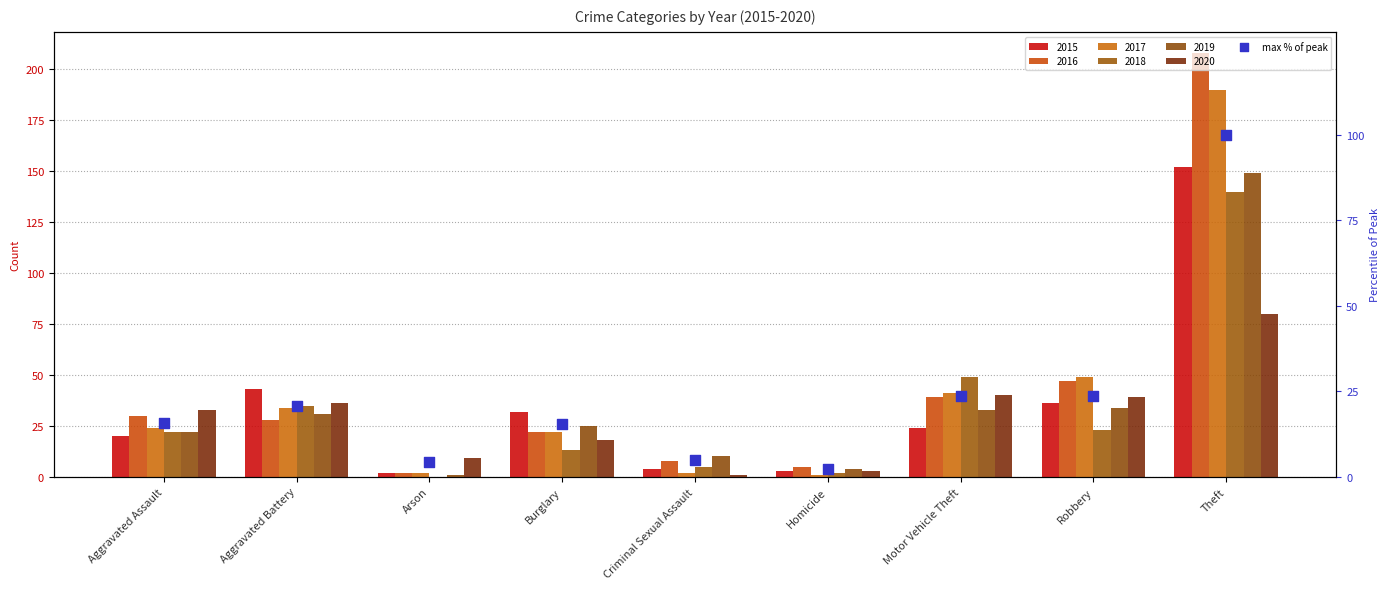

Which has a higher value, Aggravated Battery or Homicide?

Aggravated Battery